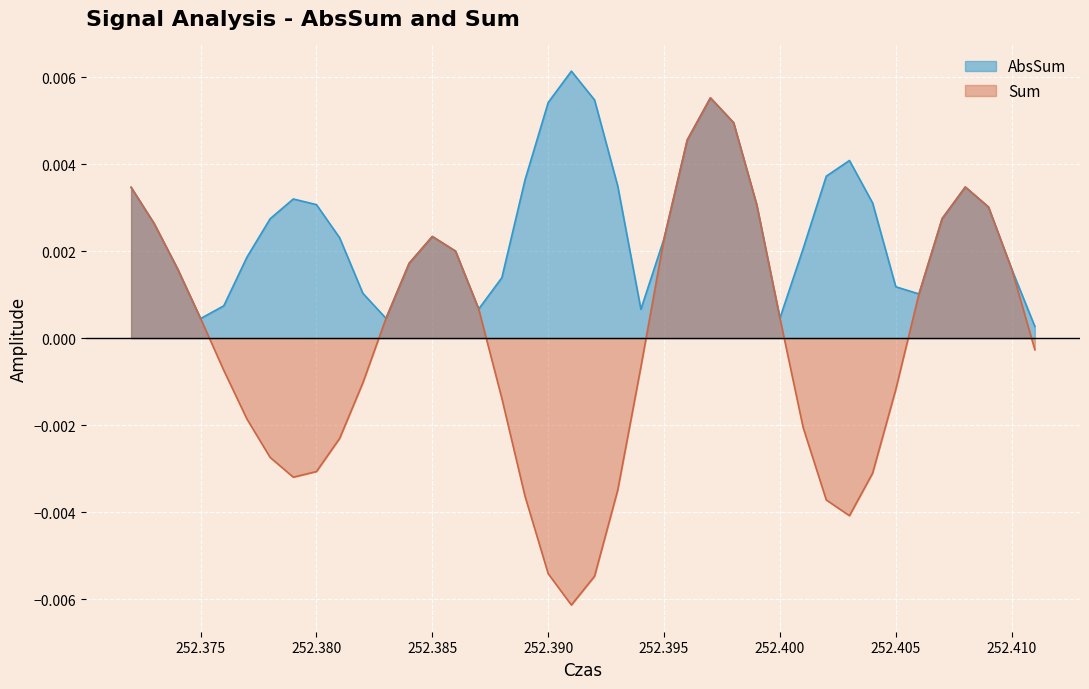

Which series has the widest spread of values?

Sum